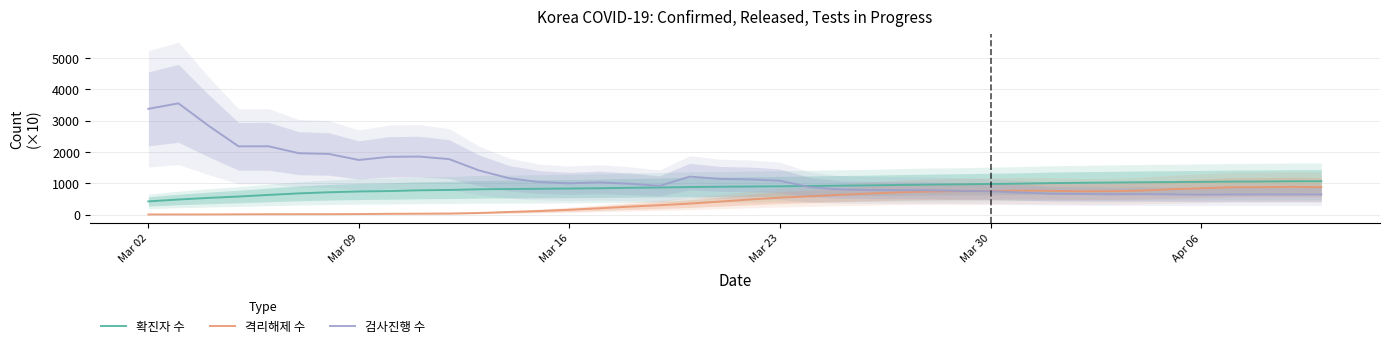

What is the maximum value for 격리해제 수?

885.4